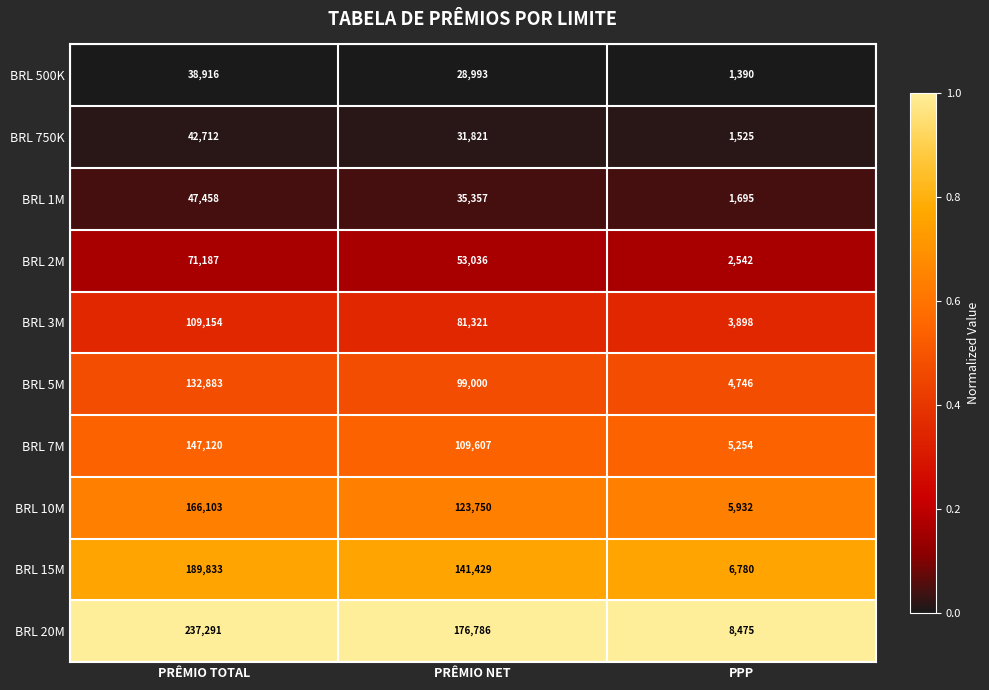

Which series has the largest total across all categories?

BRL 20M